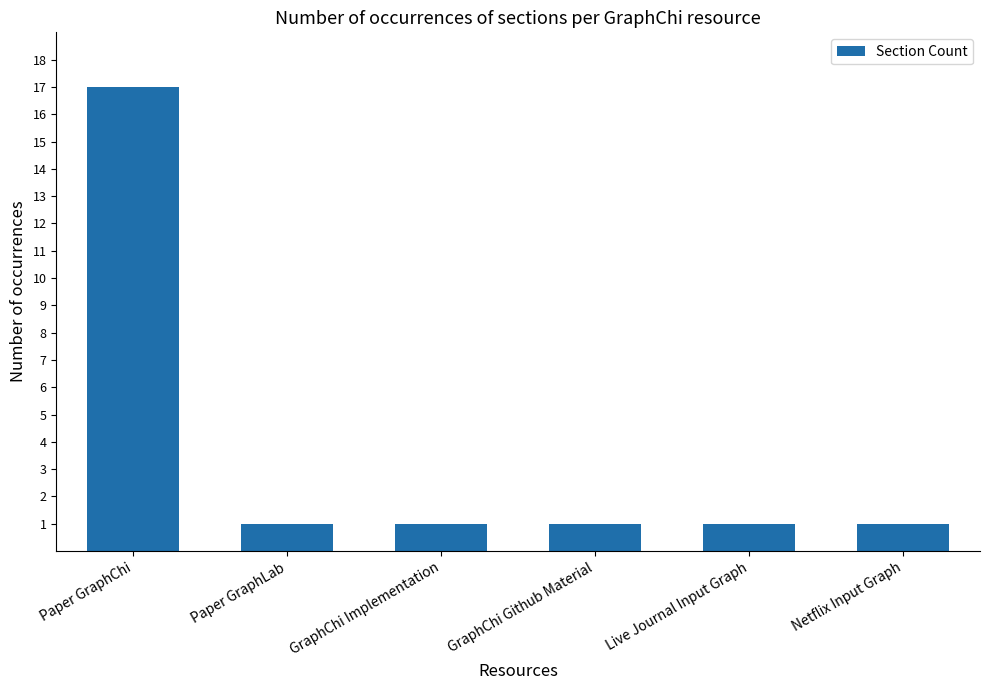

What is the value of the 3rd bar from the left?

1